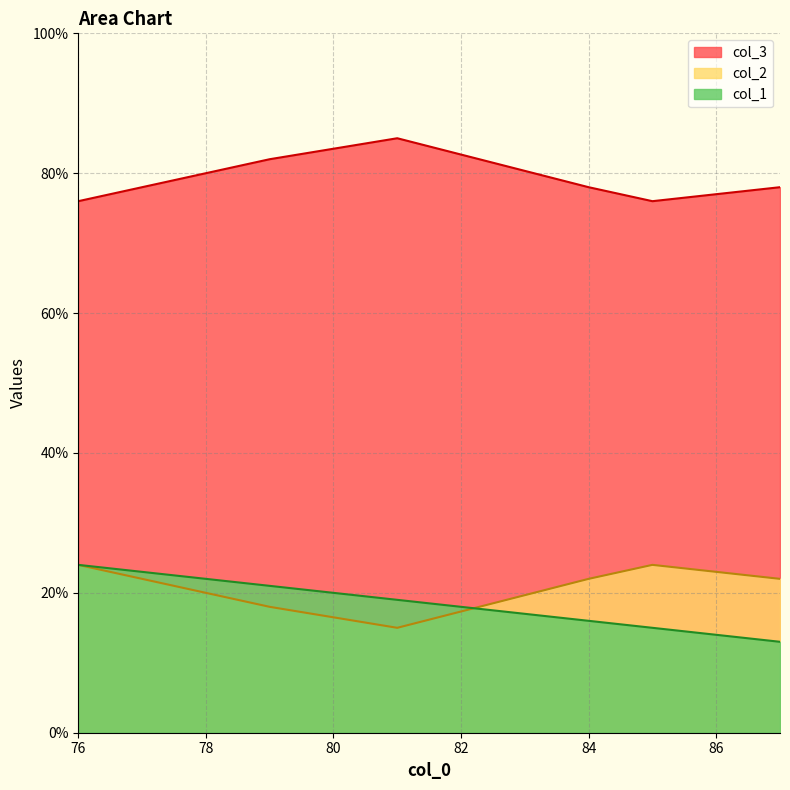

Count the number of categories in the chart.

6